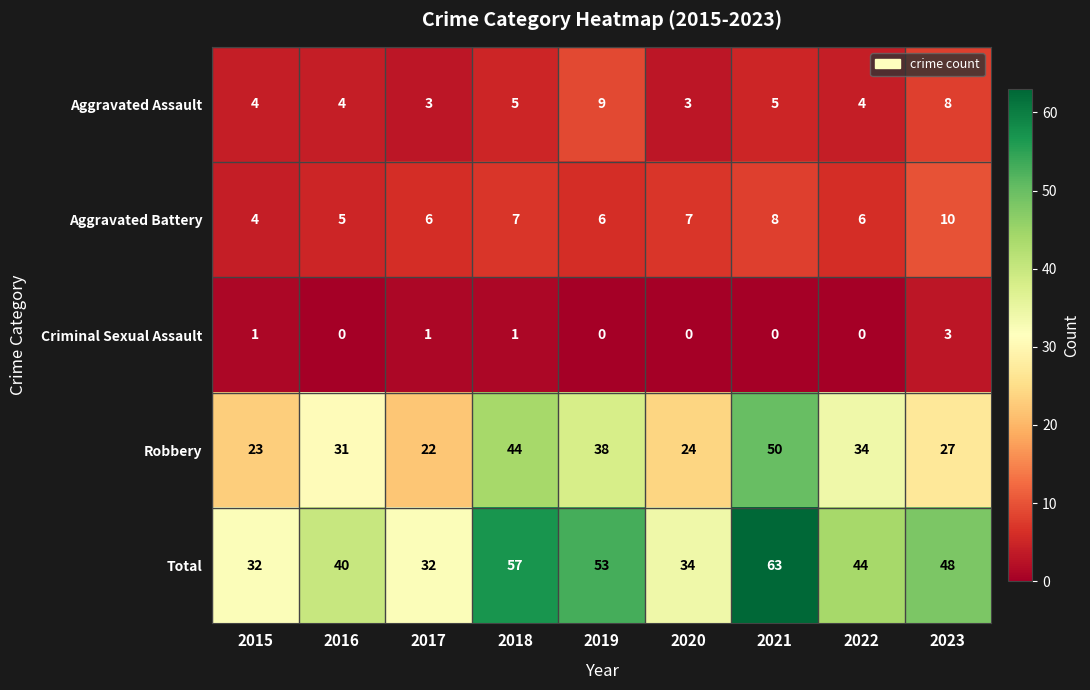

What value does the Total series have at 2018, to the nearest 5?

55